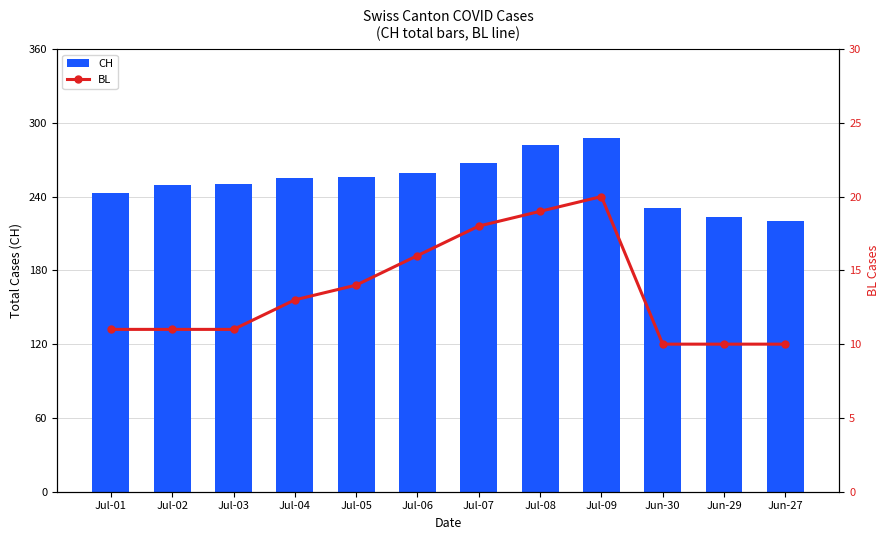

What is the difference between the highest and lowest values at Jul-05?

242